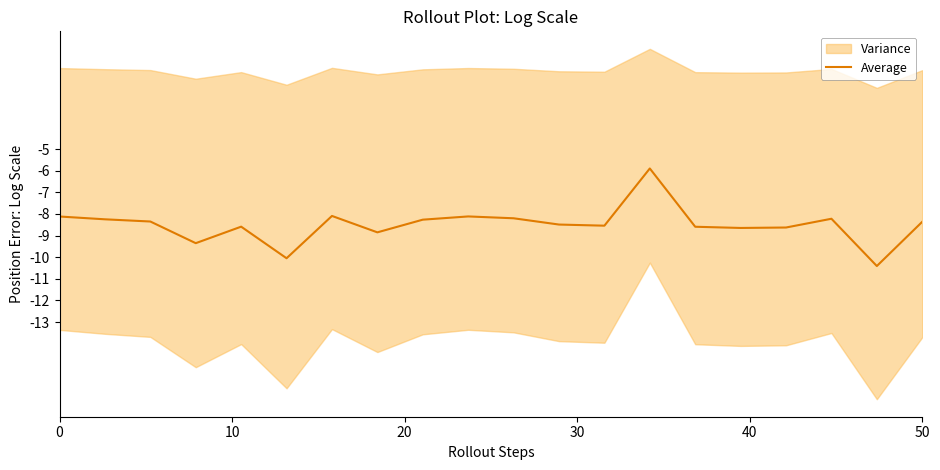

Read the value at 0.

-8.1